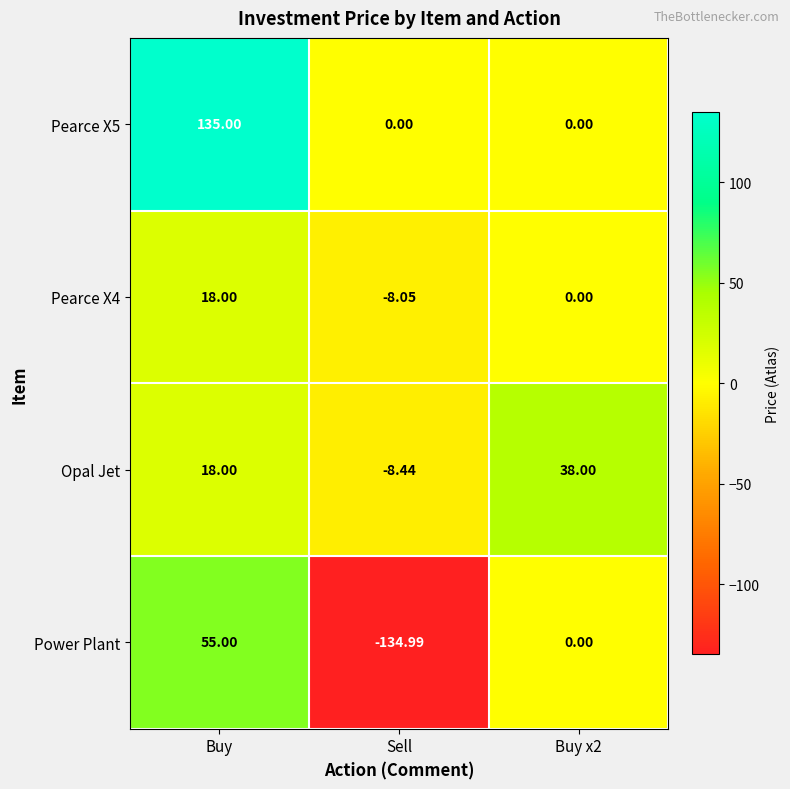

Which series has the widest spread of values?

Power Plant